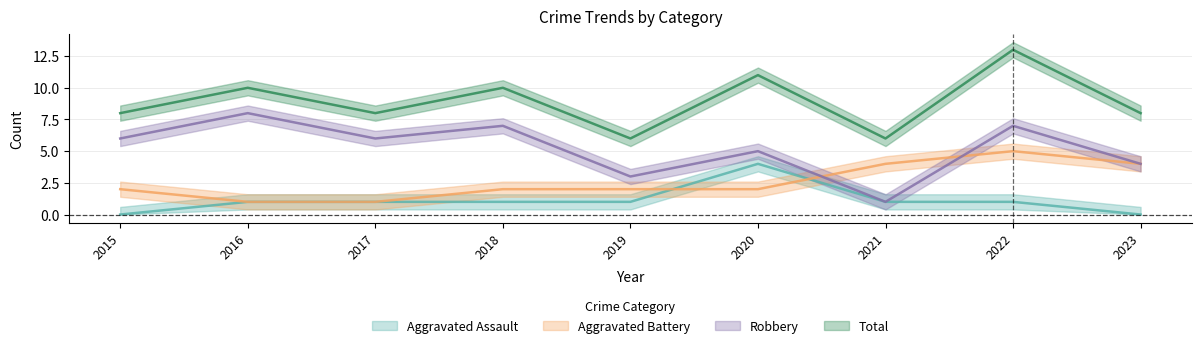

What is the average value of the Robbery series?

5